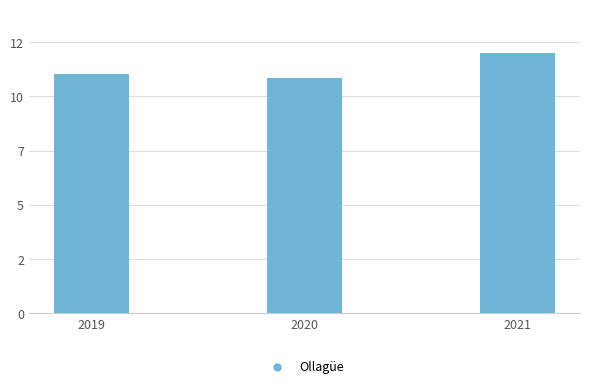

Does the chart contain stacked bars?

No